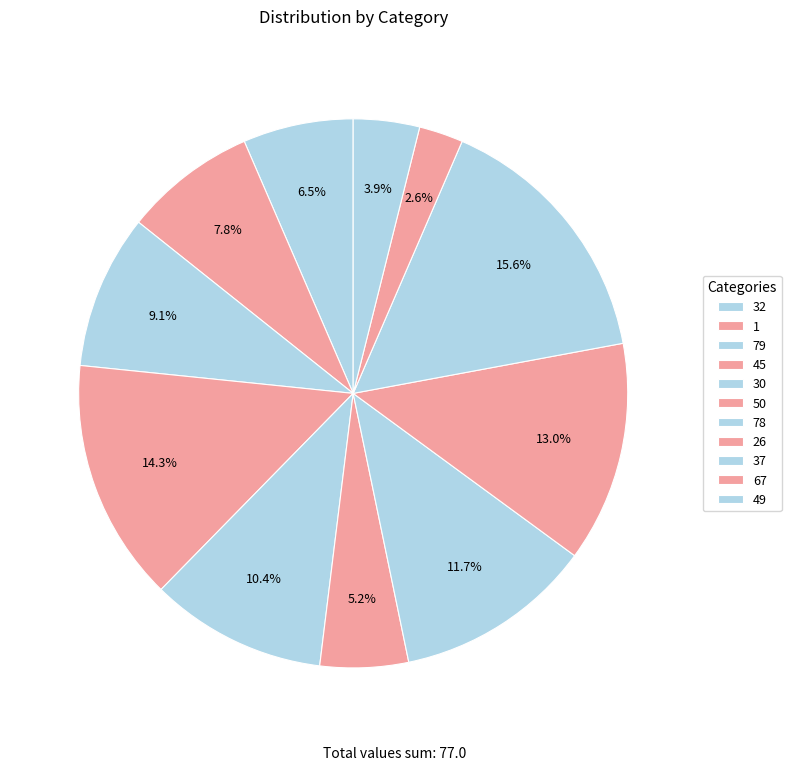

Which category has the biggest portion of the pie?

37